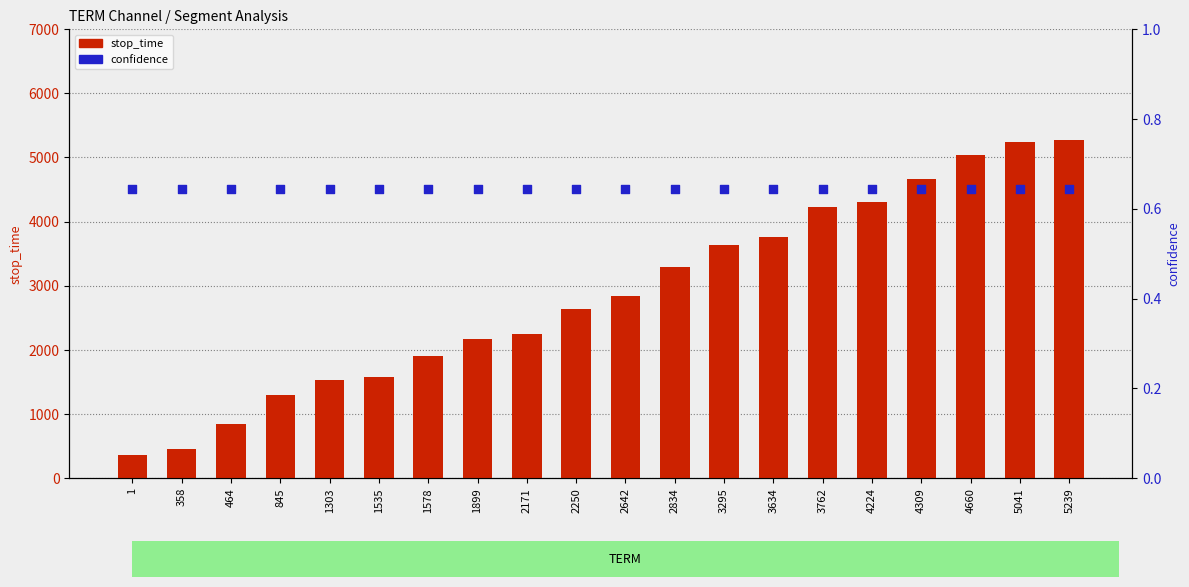

What are all the series names shown in the legend?

stop_time, confidence